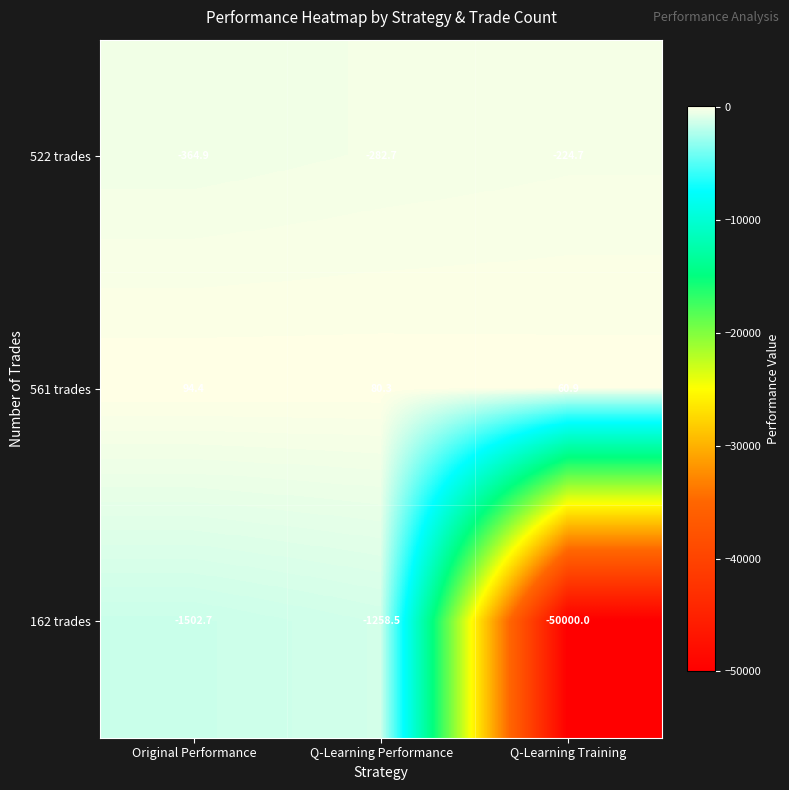

What is the average value of the 162 trades series?

-17587.1